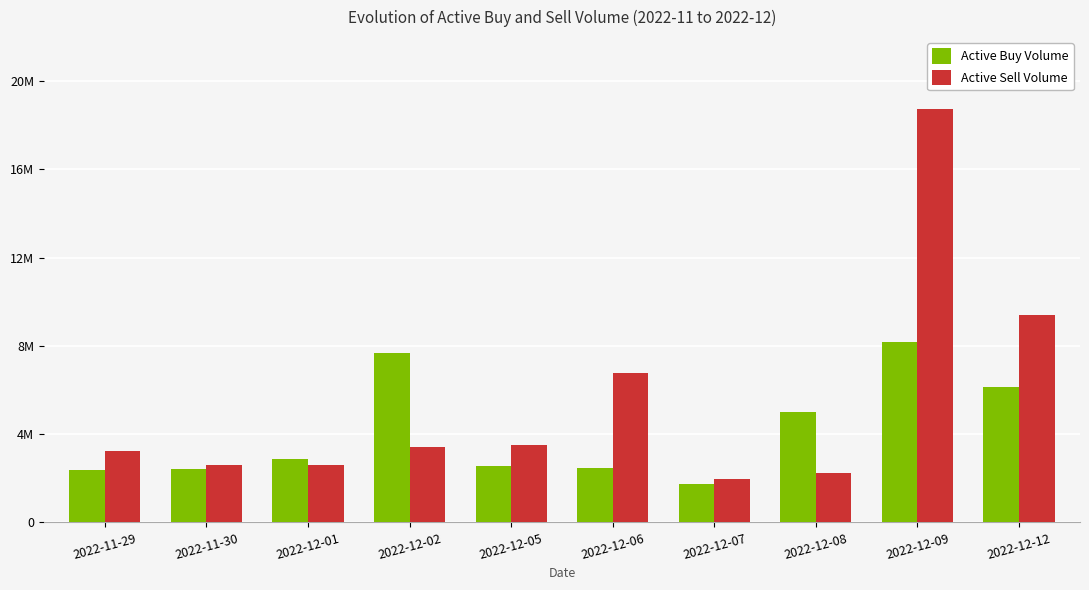

What are all the series names shown in the legend?

Active Buy Volume, Active Sell Volume